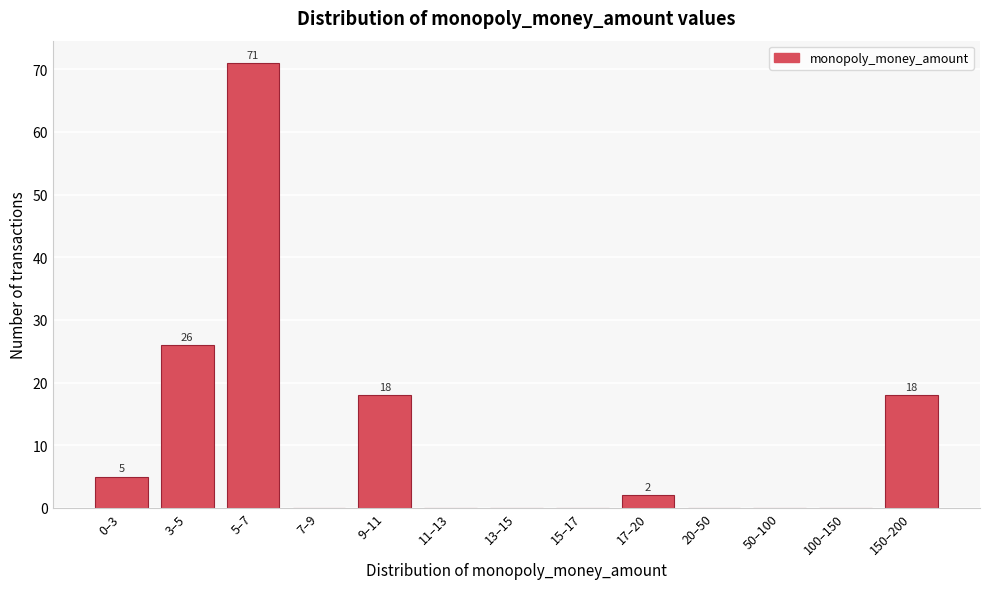

Reading right to left, list all the values displayed in this chart.

150–200=18	100–150=0	50–100=0	20–50=0	17–20=2	15–17=0	13–15=0	11–13=0	9–11=18	7–9=0	5–7=71	3–5=26	0–3=5